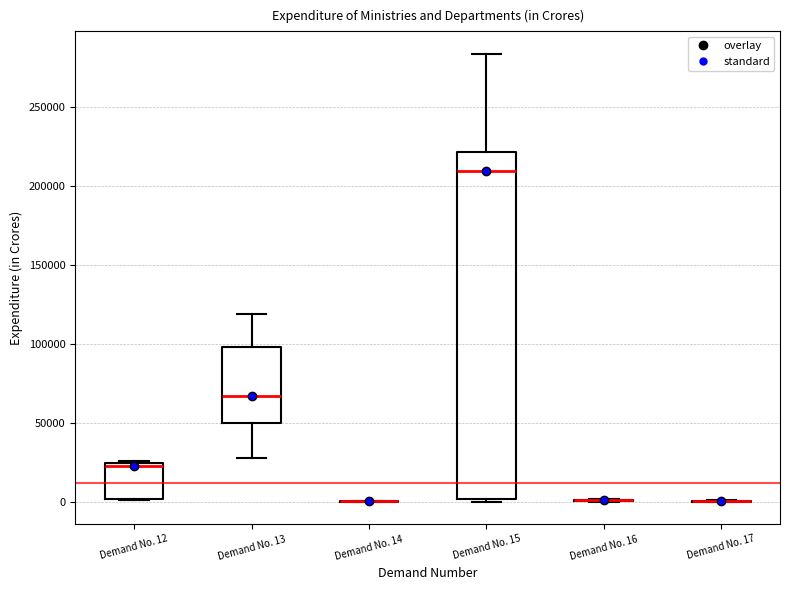

Reading left to right, transcribe this box plot: for each box, give where its median line is, the range the box spans, and where its two whiskers end, as read against the y-axis. The values are not printed on the chart, so give them approximately, as read against the axis.

Demand No. 12: median 20000, box 0 to 25000, whiskers 0 to 25000
Demand No. 13: median 65000, box 50000 to 100000, whiskers 25000 to 120000
Demand No. 14: box collapsed to a line at 0, whiskers 0 to 0
Demand No. 15: median 210000, box 0 to 220000, whiskers 0 (just below the box's lower edge) to 285000
Demand No. 16: box collapsed to a line at 0, whiskers 0 to 0
Demand No. 17: box collapsed to a line at 0, whiskers 0 to 0